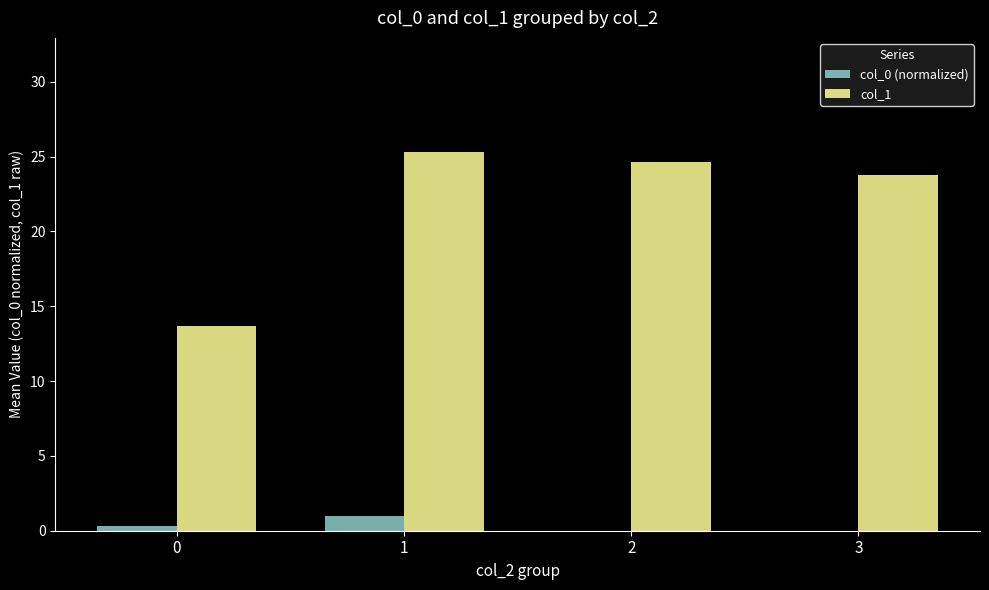

How many data points does each series have?

4